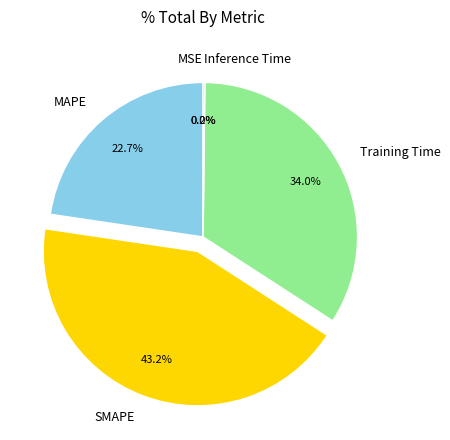

What percentage is NOT represented by MAPE?

77.3%